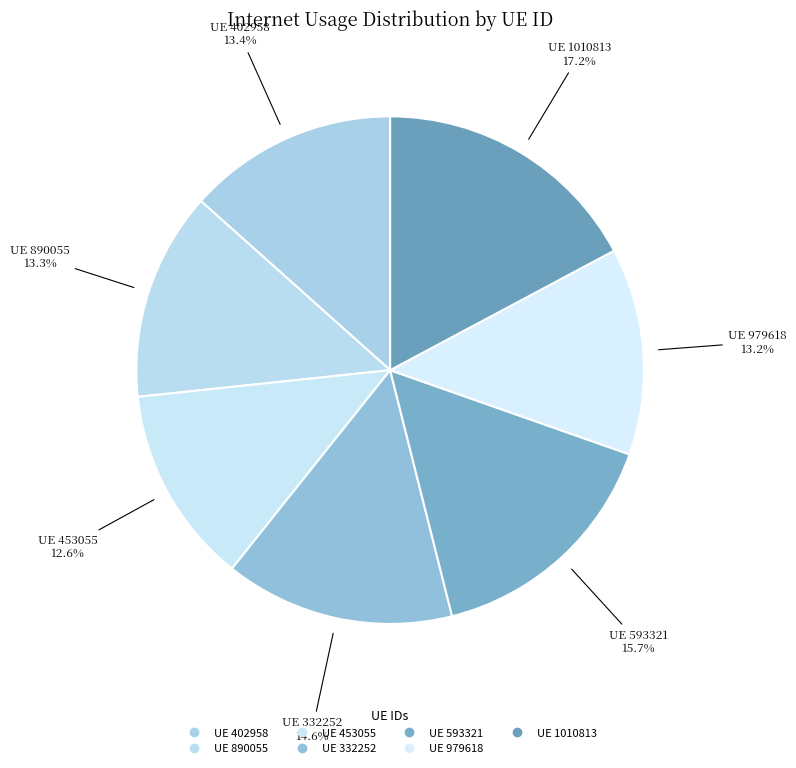

Rank the categories by value from highest to lowest.

1010813, 593321, 332252, 402958, 890055, 979618, 453055